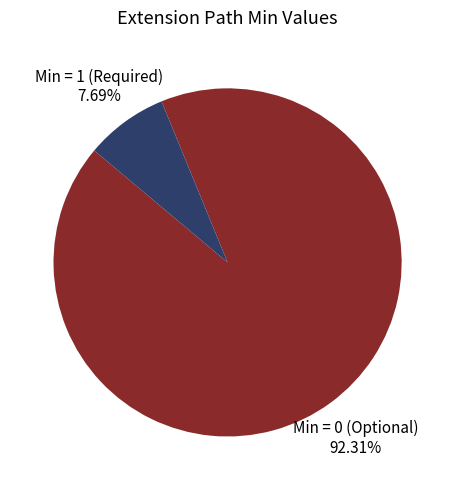

What is the majority slice?

Min = 0 (Optional)